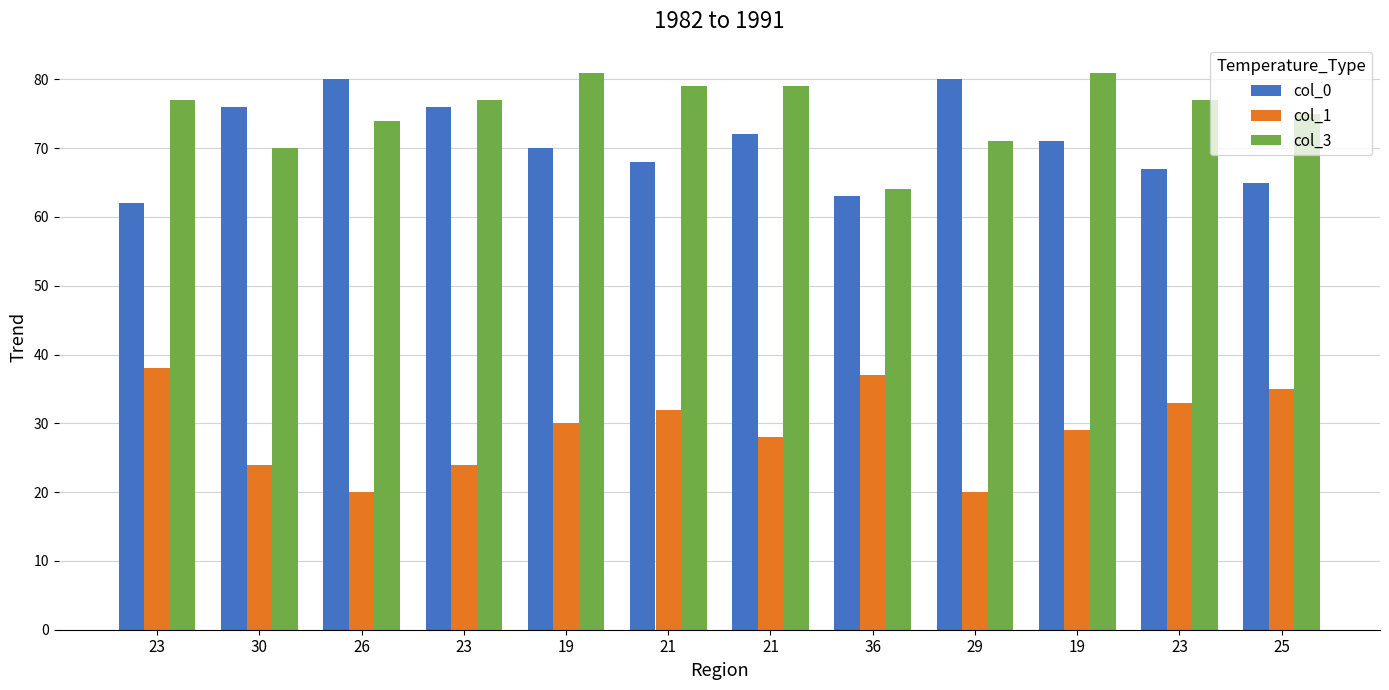

List the labels in order of col_0 value, smallest first.

23, 36, 25, 23, 21, 19, 19, 21, 30, 23, 26, 29